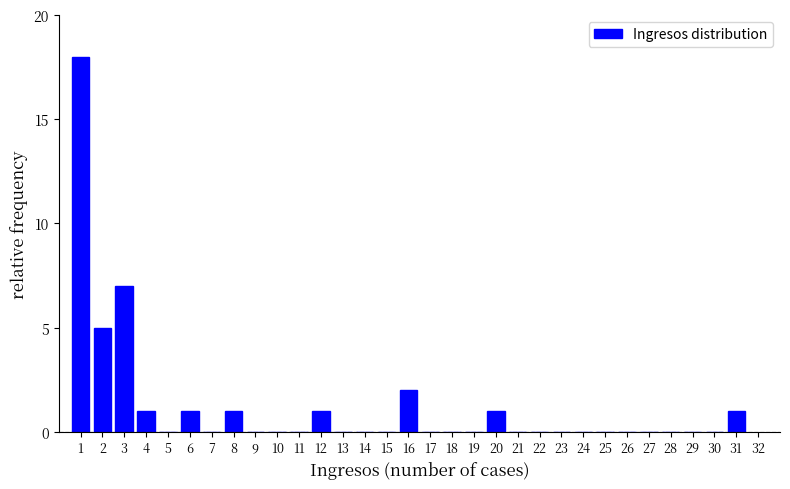

Which has a higher value, 24 or 31?

31